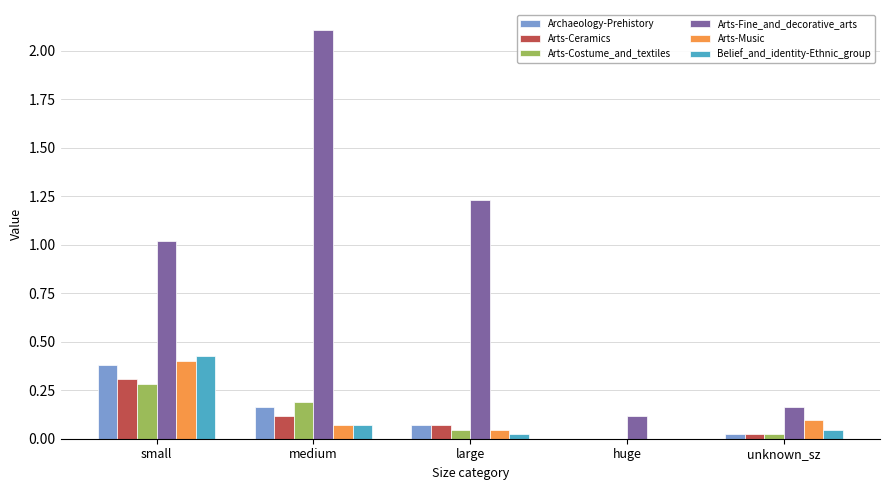

The value of Arts-Fine_and_decorative_arts at large is 0.5. True or false?

False